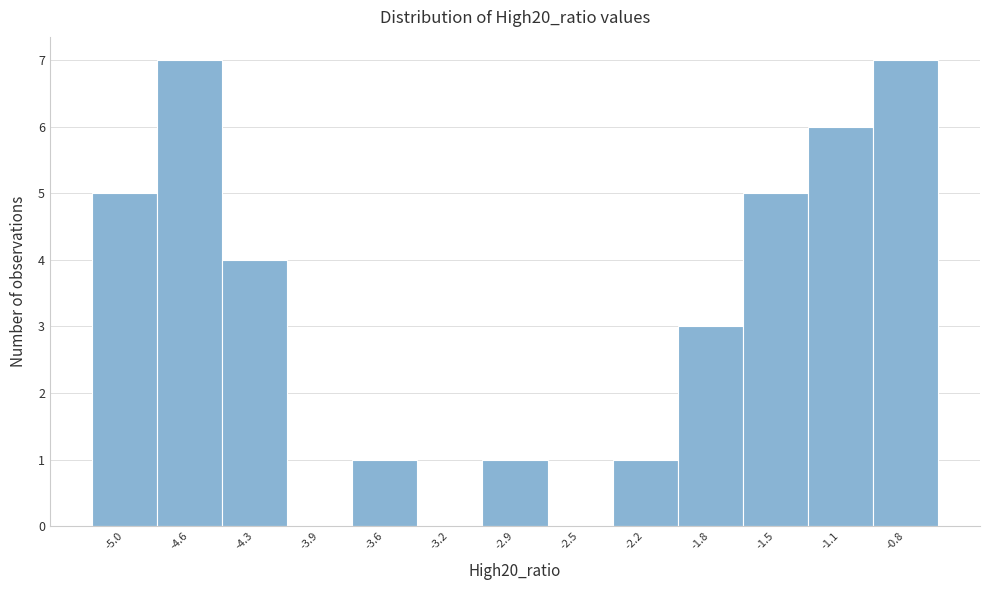

Reading left to right, list every bar in this chart as the range it spans on the x-axis followed by its height. Neither the bar edges nor the heights are printed on the chart, so give them approximately, as read against the axes.

-5.15 to -4.80: 5
-4.80 to -4.45: 7
-4.45 to -4.10: 4
-4.10 to -3.75: 0
-3.75 to -3.40: 1
-3.40 to -3.05: 0
-3.05 to -2.70: 1
-2.70 to -2.35: 0
-2.35 to -2.00: 1
-2.00 to -1.65: 3
-1.65 to -1.30: 5
-1.30 to -0.95: 6
-0.95 to -0.60: 7